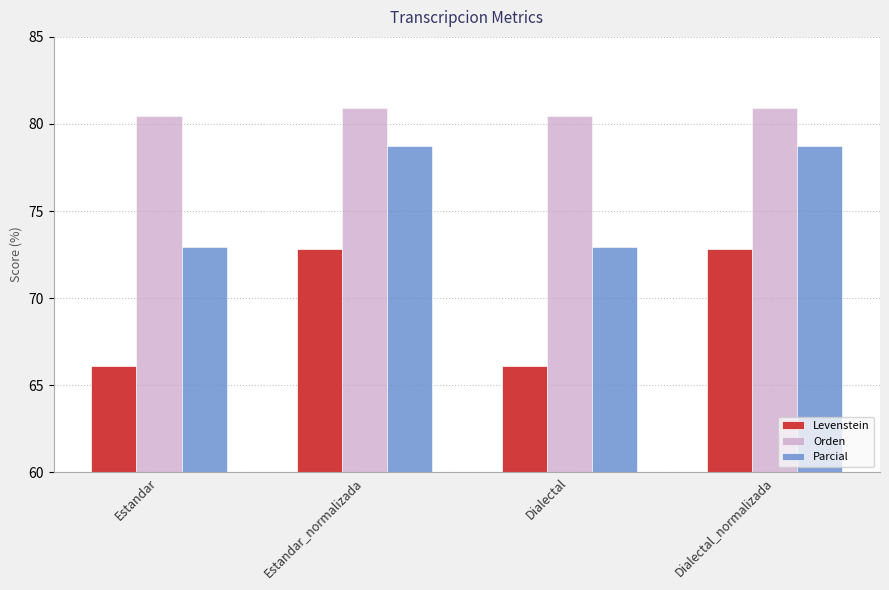

How many distinct data groups are displayed?

3